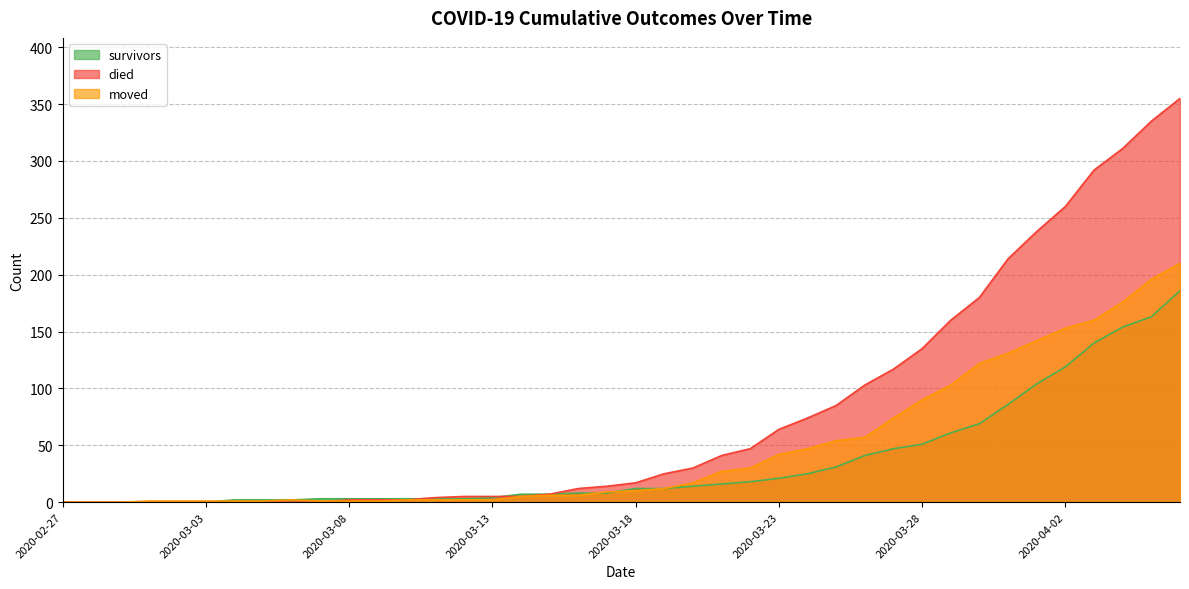

The value of died at 2020-03-15 is 5. True or false?

False